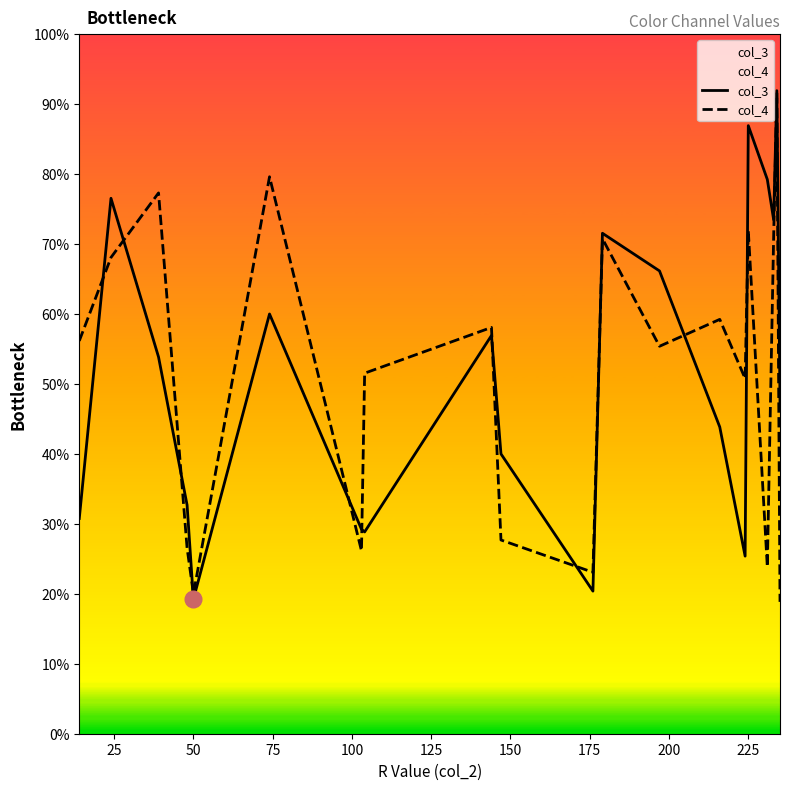

What are all the series names shown in the legend?

col_3, col_4